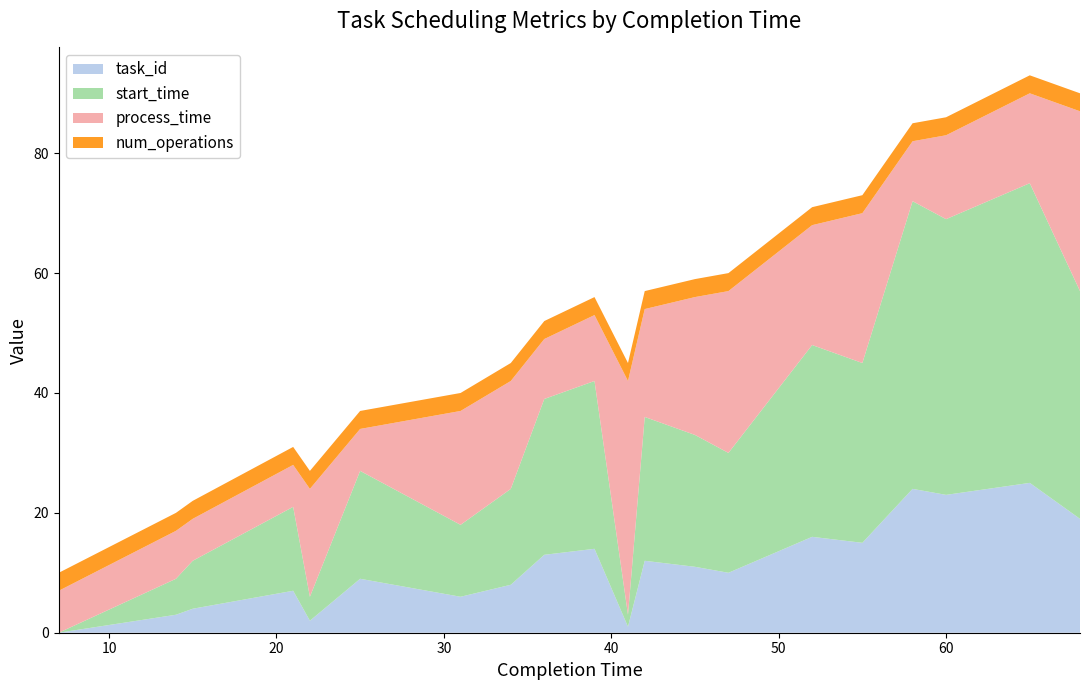

Reading left to right, what are all the values shown in this chart?

task_id: 0	3	4	7	2	9	6	8	13	14	1	12	11	10	16	15	24	23	25	19
start_time: 0	6	8	14	4	18	12	16	26	28	2	24	22	20	32	30	48	46	50	38
process_time: 7	8	7	7	18	7	19	18	10	11	39	18	23	27	20	25	10	14	15	30
num_operations: 3	3	3	3	3	3	3	3	3	3	3	3	3	3	3	3	3	3	3	3